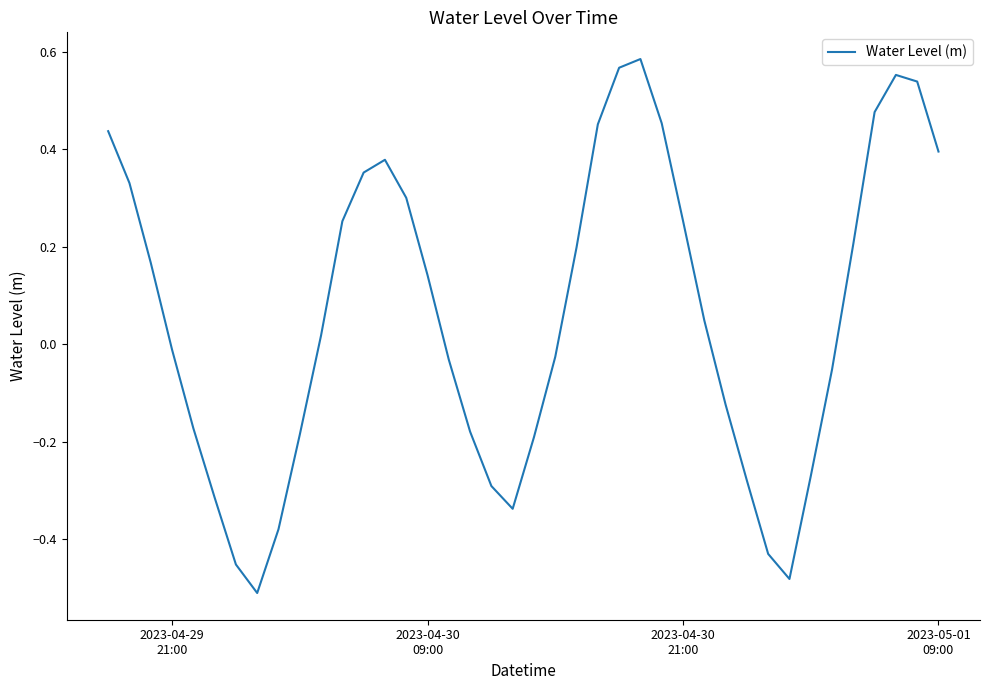

How many lines are shown in the chart?

1